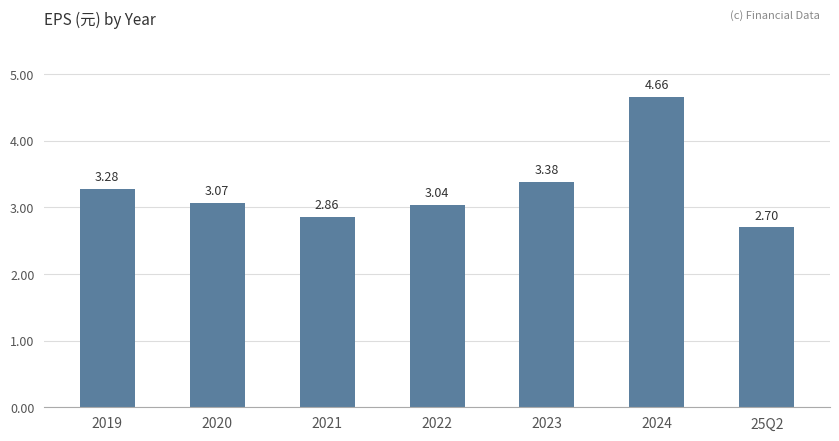

Does the chart contain stacked bars?

No